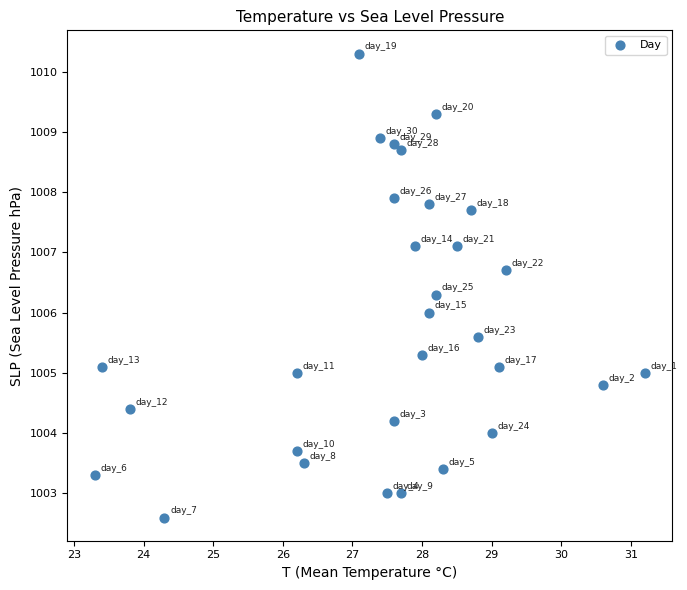

What is the range of X values (max minus min)?

7.9